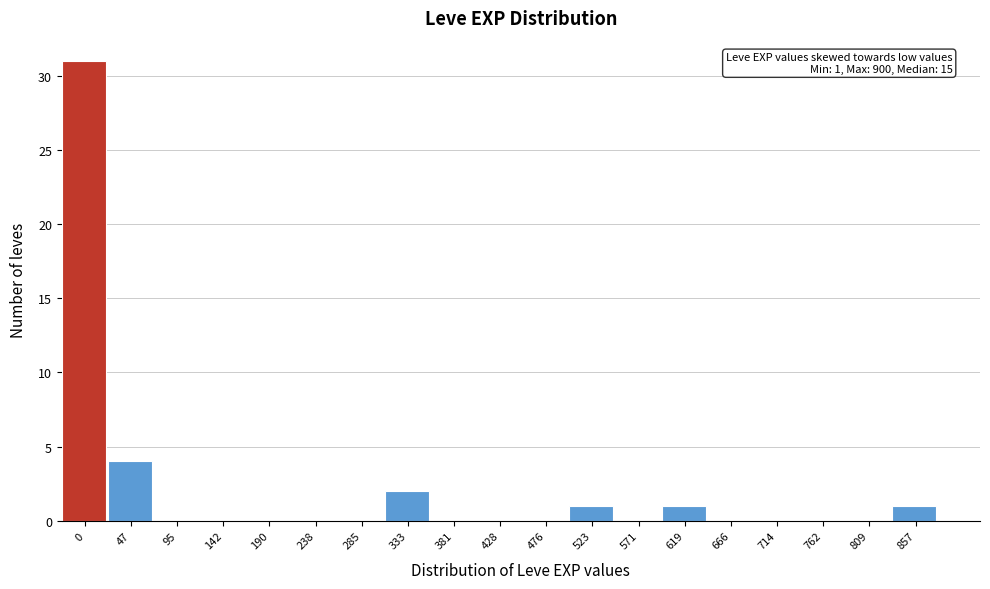

Reading left to right, extract all data points from this chart.

0=31	47=4	95=0	142=0	190=0	238=0	285=0	333=2	381=0	428=0	476=0	523=1	571=0	619=1	666=0	714=0	762=0	809=0	857=1